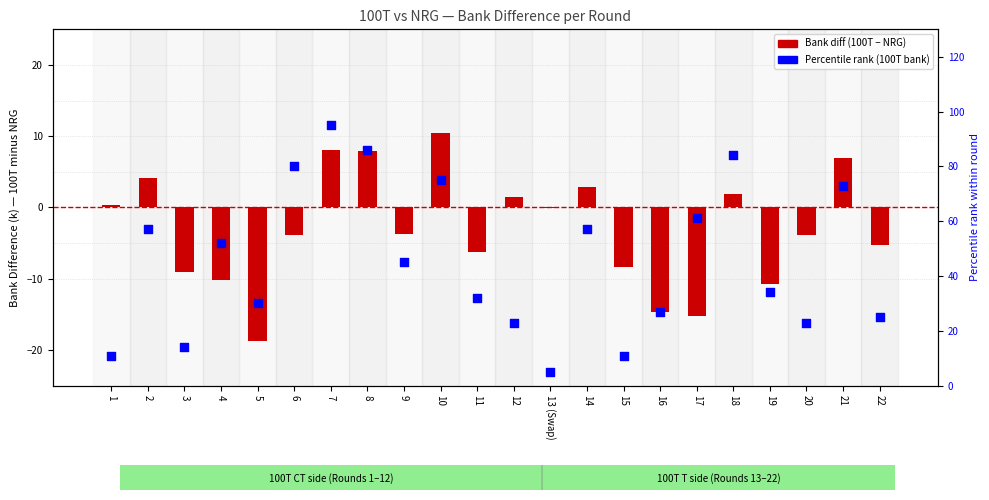

Which series contains the highest Y value?

Percentile rank (100T)